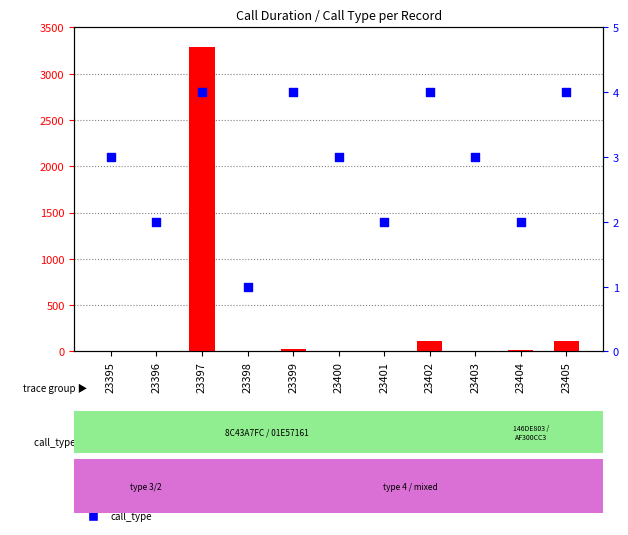

Which series contains the lowest Y value?

call_duration